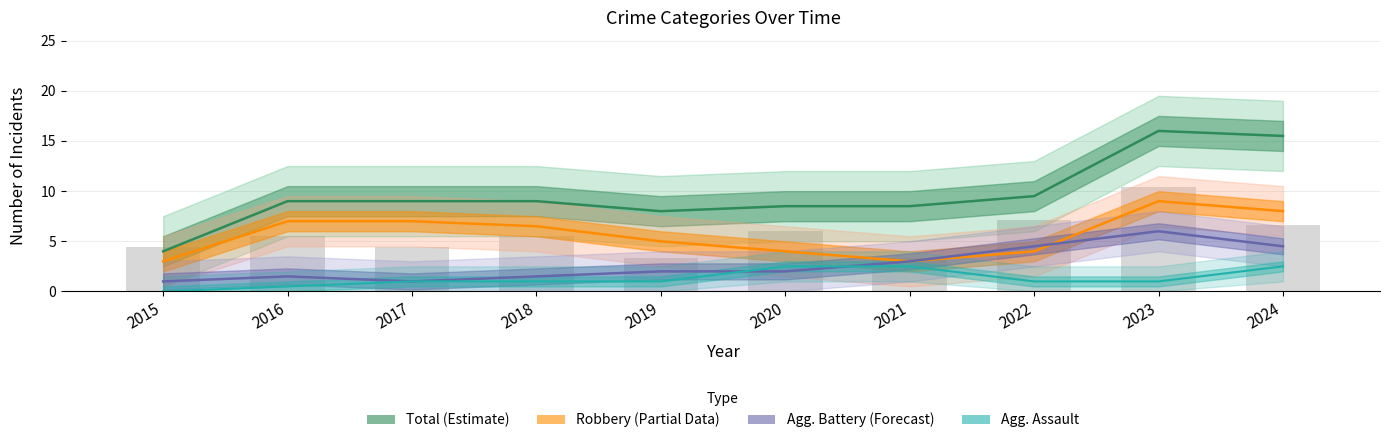

Does the chart contain any negative values?

No